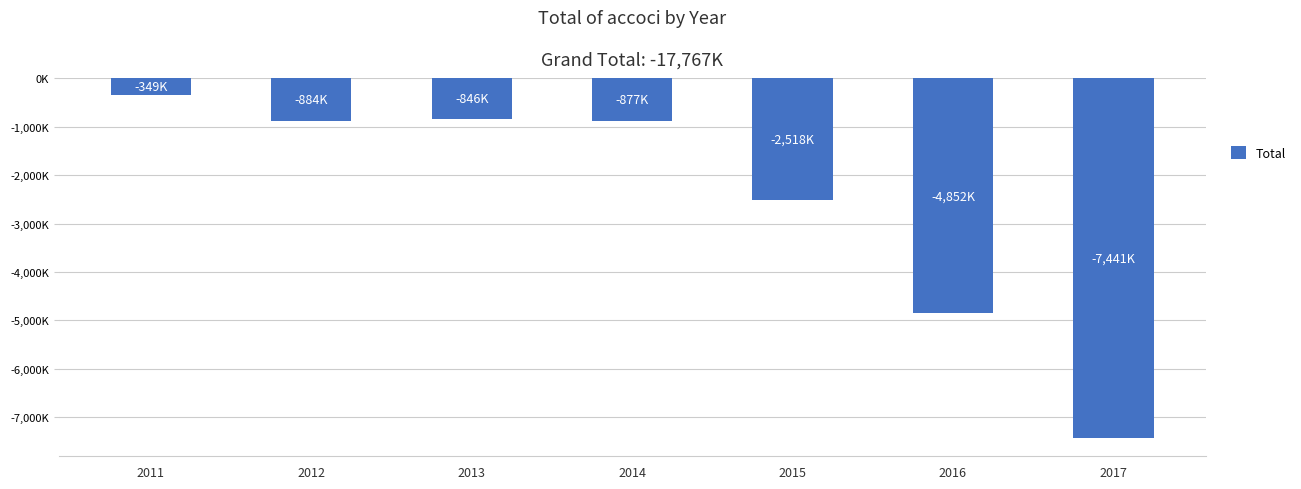

What is the sum of all values?

-17767000